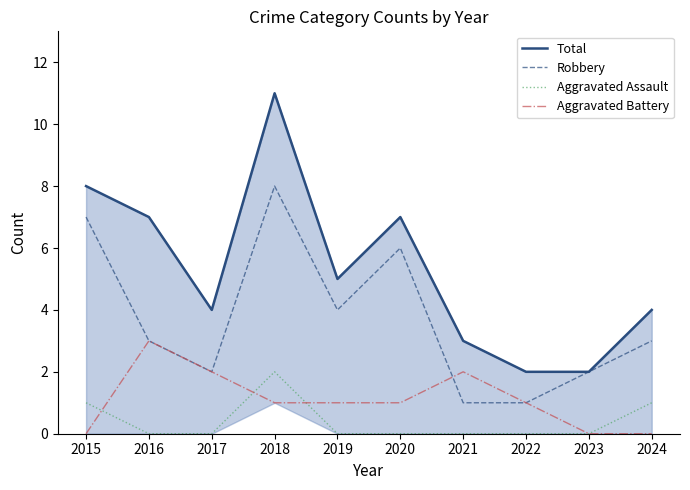

Reading right to left, extract all data points from this chart.

Total: 2024=4	2023=2	2022=2	2021=3	2020=7	2019=5	2018=11	2017=4	2016=7	2015=8
Robbery: 2024=3	2023=2	2022=1	2021=1	2020=6	2019=4	2018=8	2017=2	2016=3	2015=7
Aggravated Assault: 2024=1	2023=0	2022=0	2021=0	2020=0	2019=0	2018=2	2017=0	2016=0	2015=1
Aggravated Battery: 2024=0	2023=0	2022=1	2021=2	2020=1	2019=1	2018=1	2017=2	2016=3	2015=0